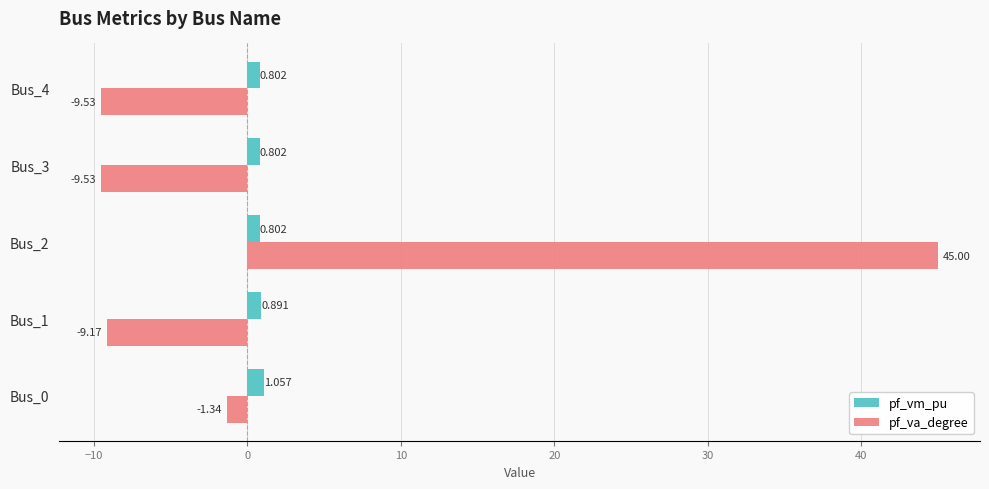

Which series has the largest total across all categories?

pf_va_degree